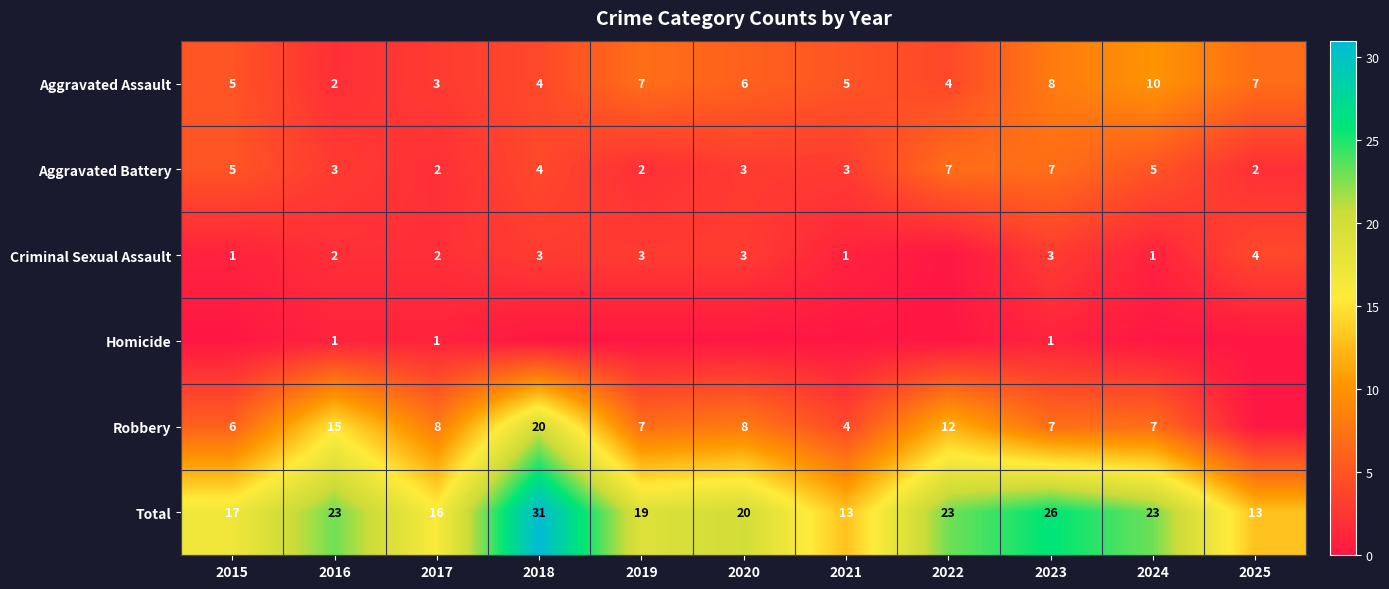

Which category has the highest value in the Total series?

2018